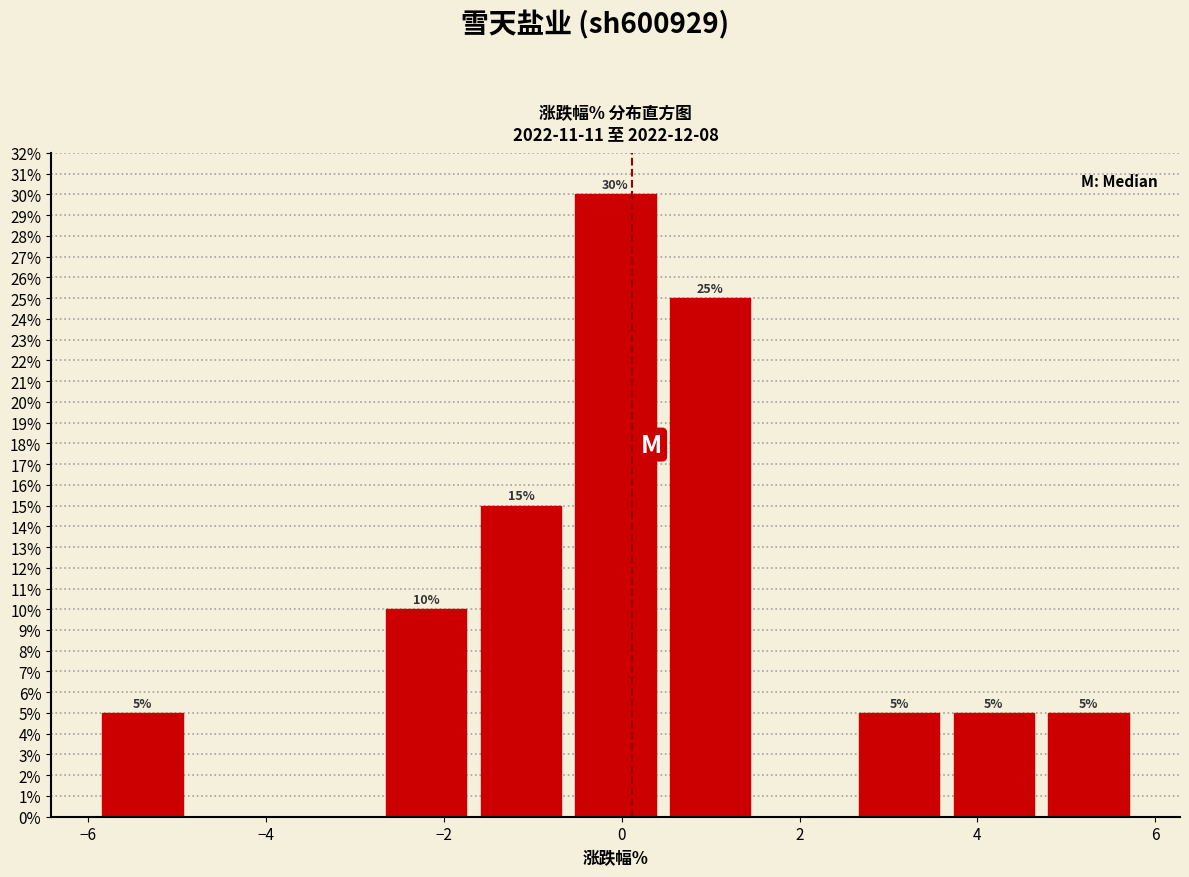

Over which range of the x-axis is the bar tallest?

-0.6 to 0.4